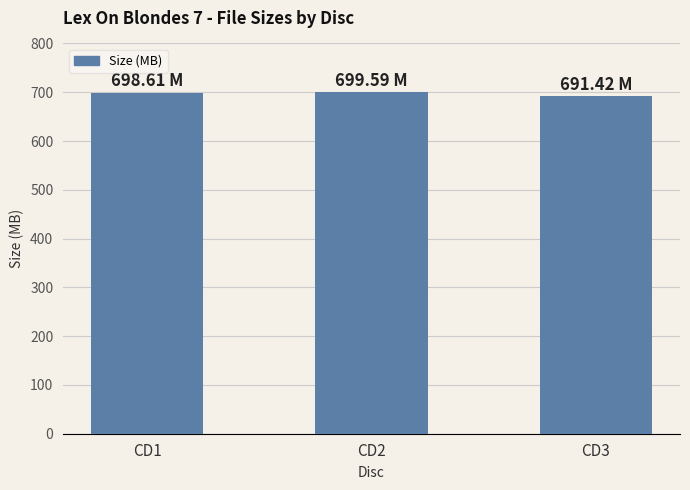

Count the number of categories in the chart.

3